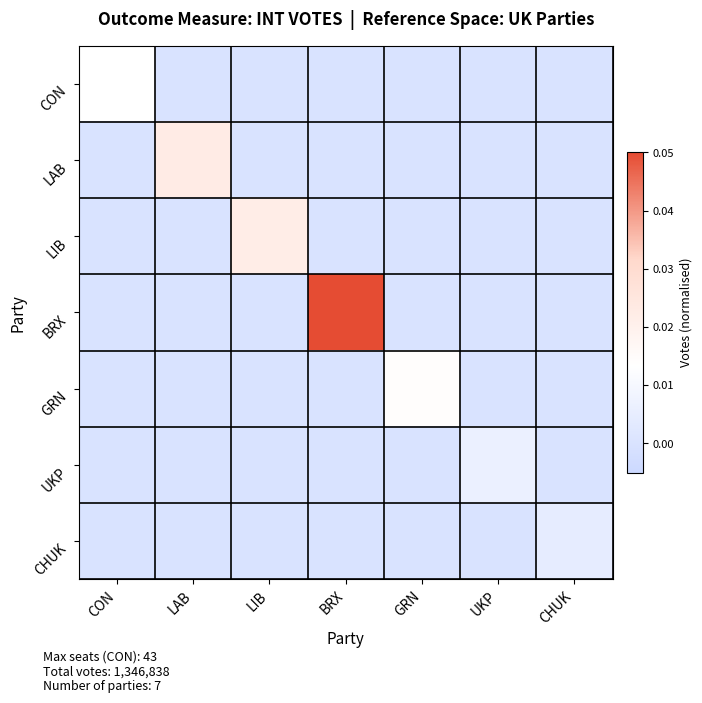

How many series are shown in this chart?

7